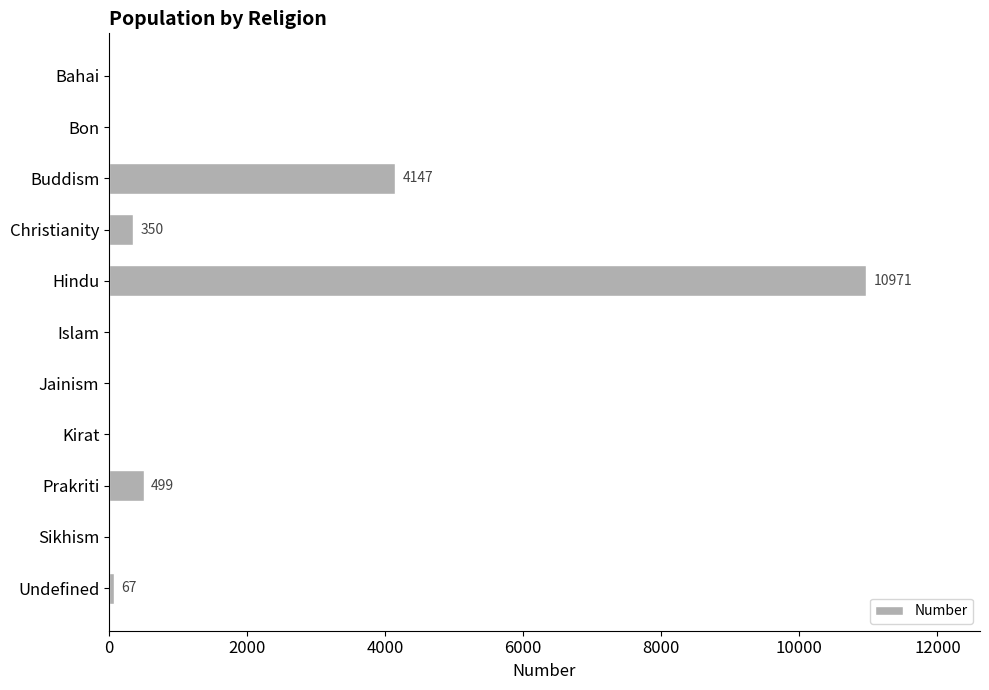

True or false: the data shows 6675 at Buddism.

False